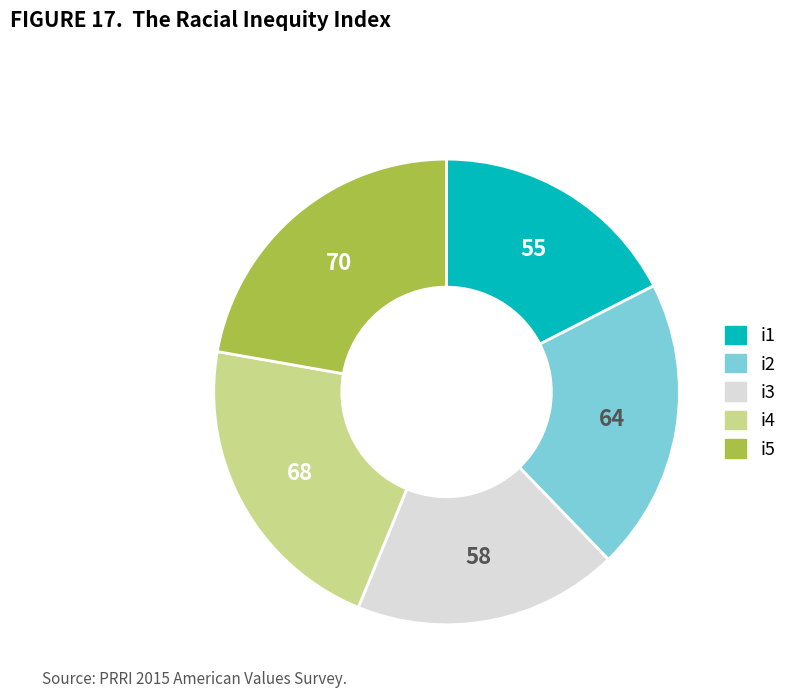

Is there a majority slice in this chart?

No